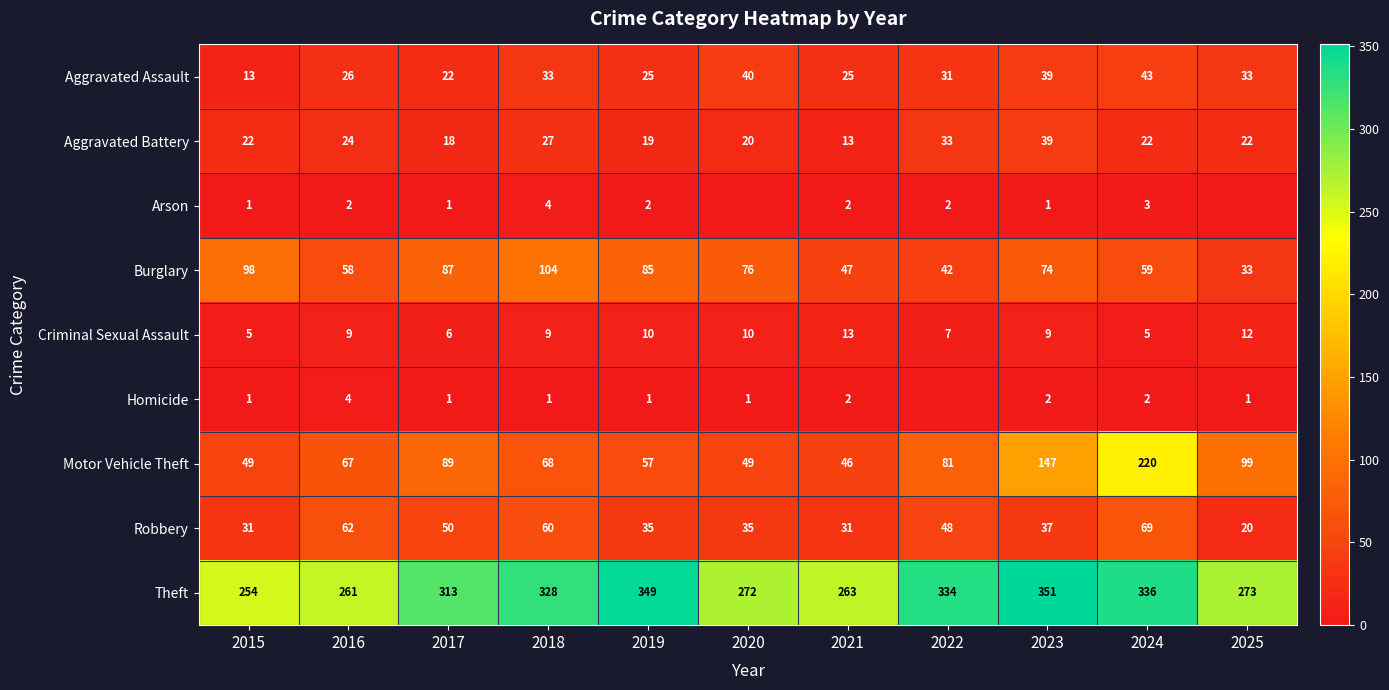

Rank the categories by Burglary value from lowest to highest.

2025, 2022, 2021, 2016, 2024, 2023, 2020, 2019, 2017, 2015, 2018